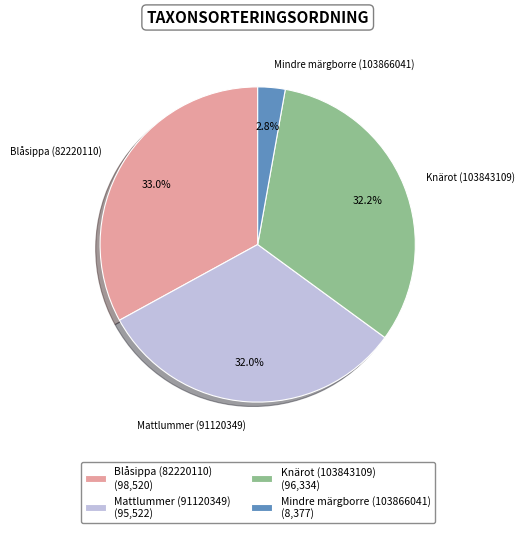

To the nearest percent, what portion does Mindre märgborre (103866041) represent?

3%